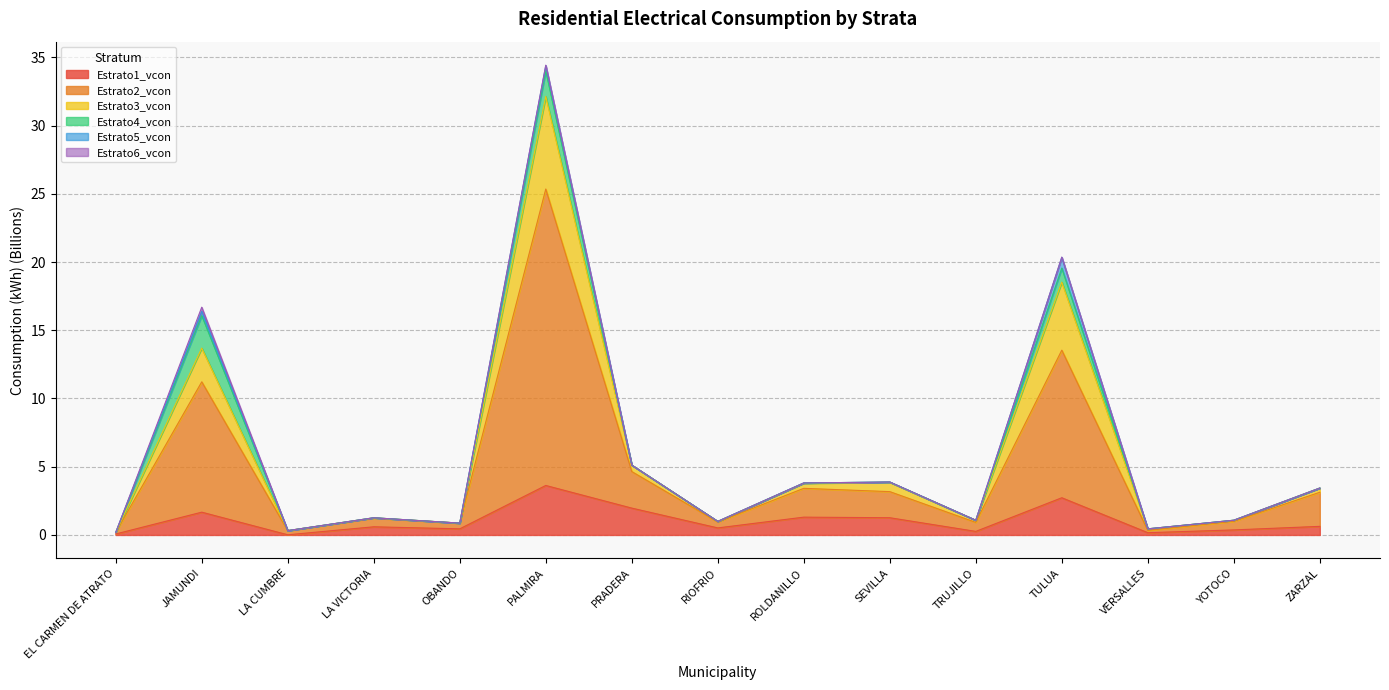

Which category has the lowest value across all series?

LA CUMBRE